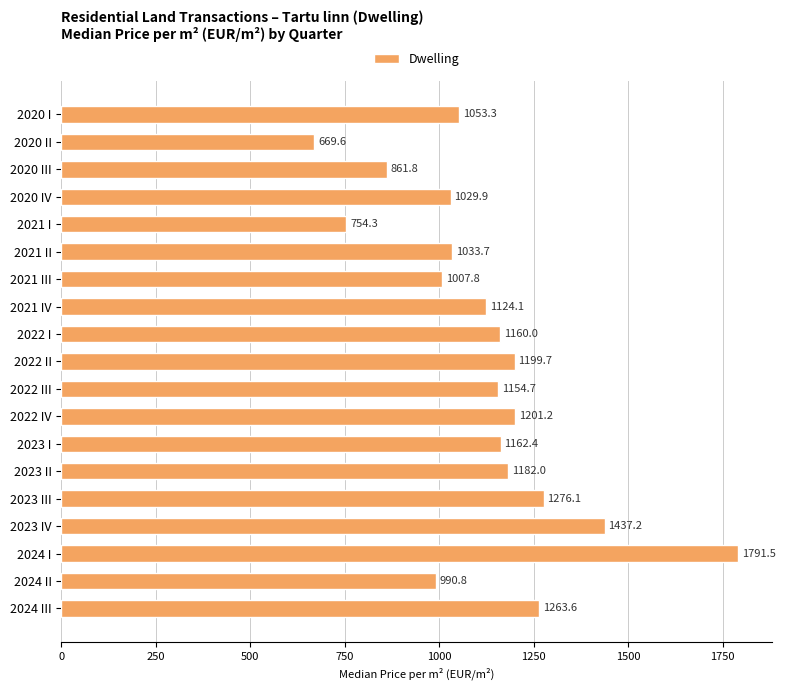

How many series are shown in this chart?

1